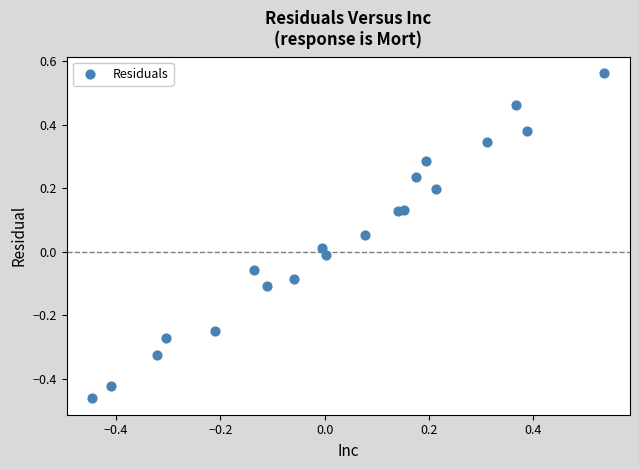

What is the range of X values (max minus min)?

1.0